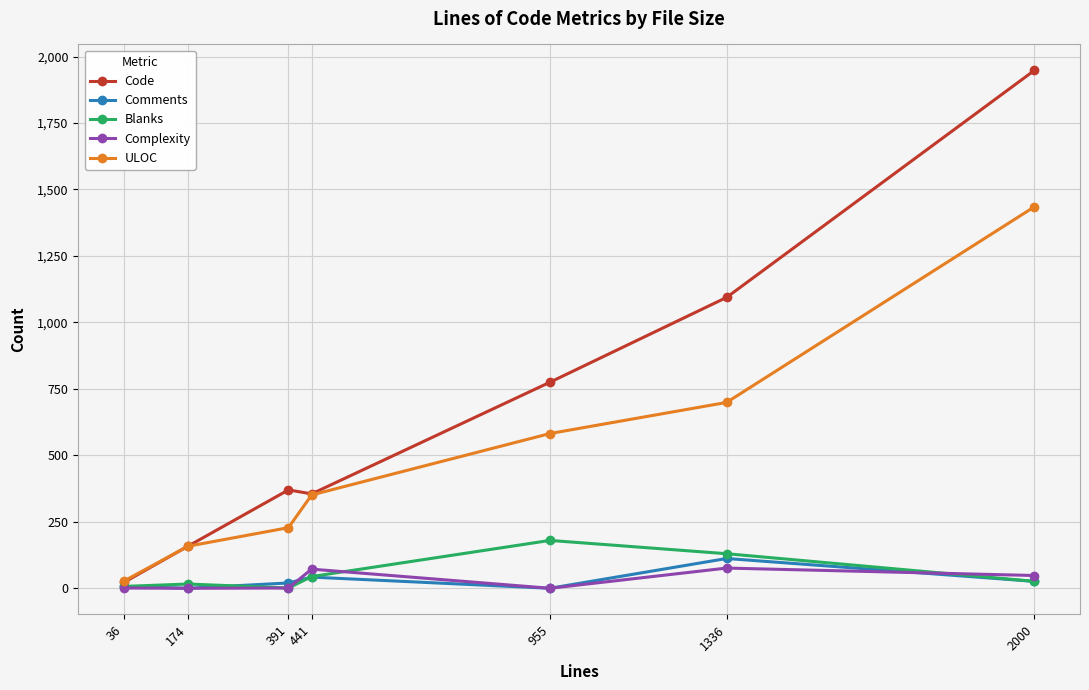

How many values in the Comments series are below 20?

3